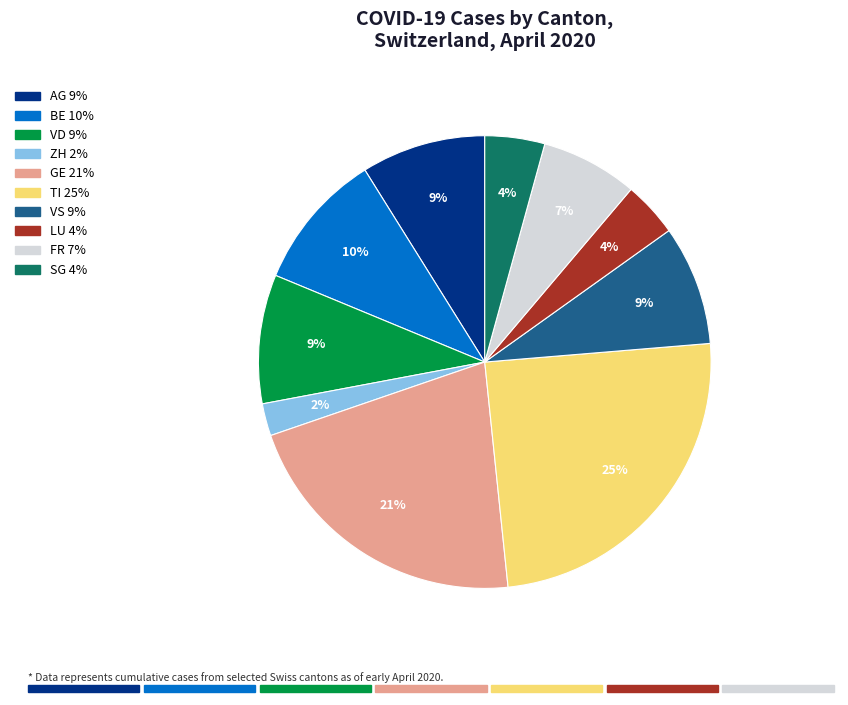

Between BE and AG, which is larger?

BE